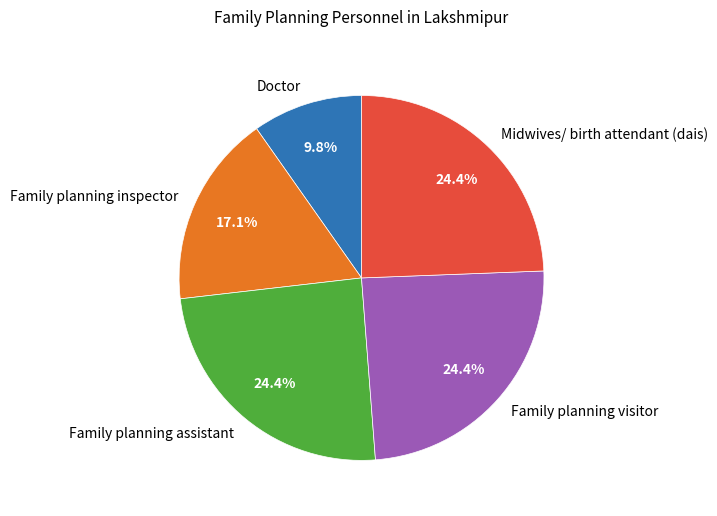

To the nearest percent, what portion does Midwives/ birth attendant (dais) represent?

24%